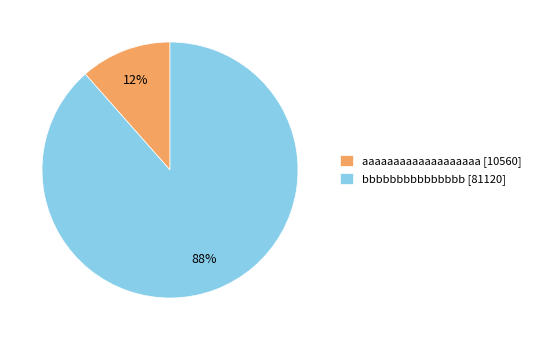

What is the smallest slice in the pie chart?

aaaaaaaaaaaaaaaaaaa [10560]